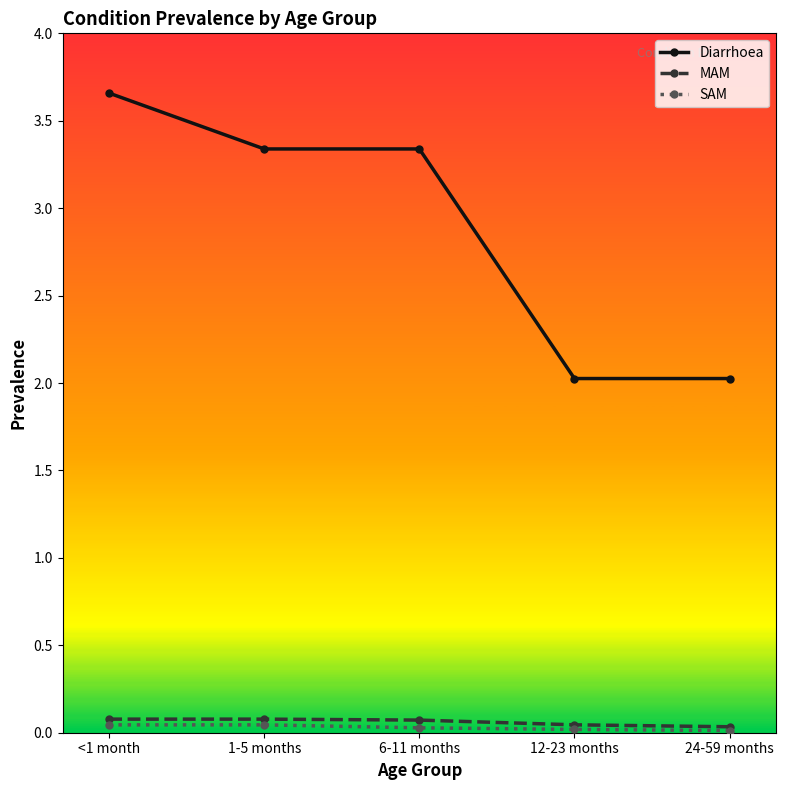

True or false: MAM and Diarrhoea intersect in this chart.

False